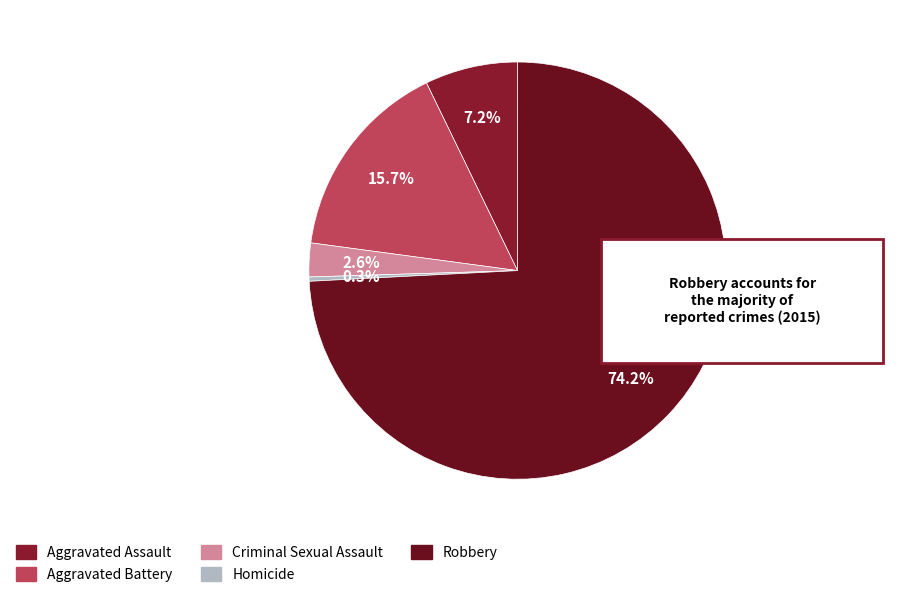

Is Criminal Sexual Assault the majority of the pie?

No